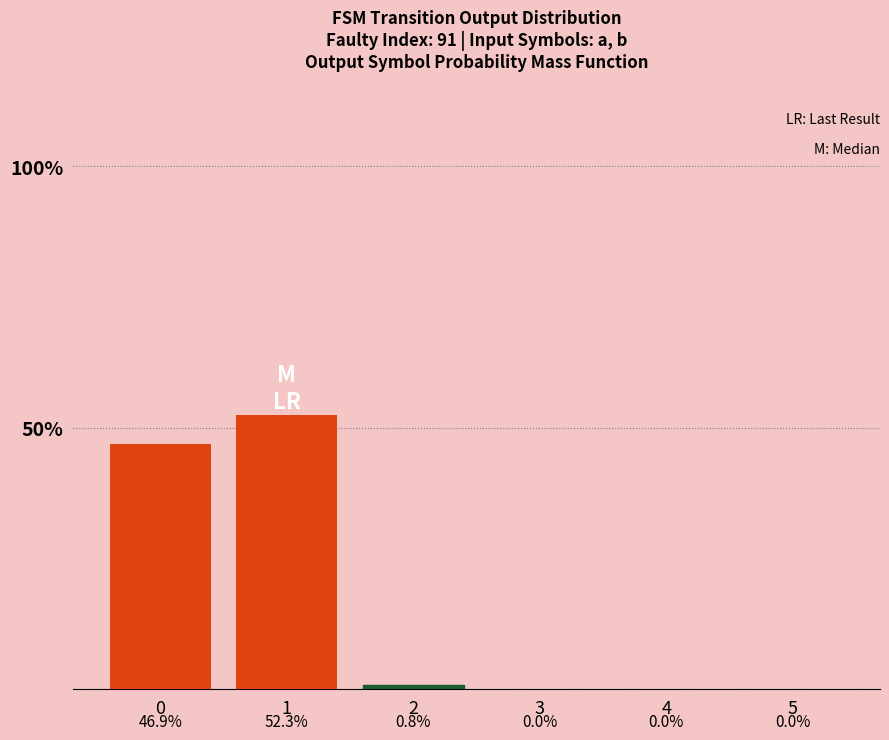

Reading right to left, transcribe all the data shown in this chart.

5=0.0	4=0.0	3=0.0	2=0.0	1=0.5	0=0.5